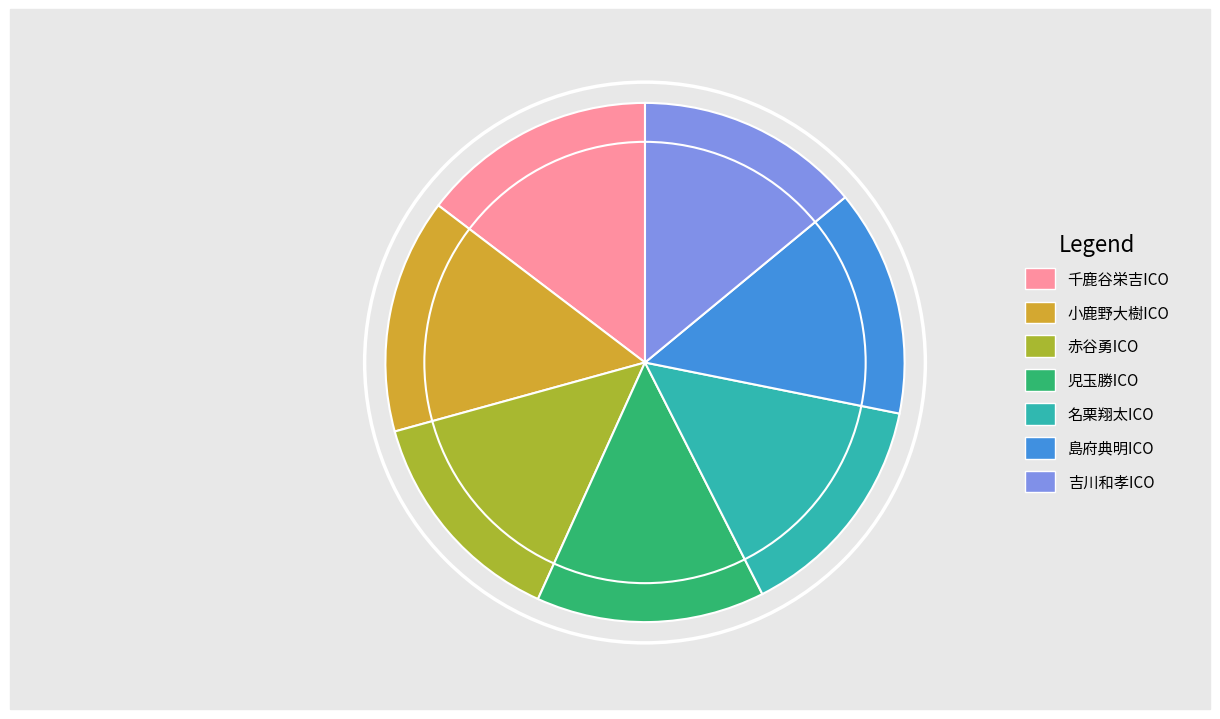

Is there any slice that represents more than half of the pie?

No